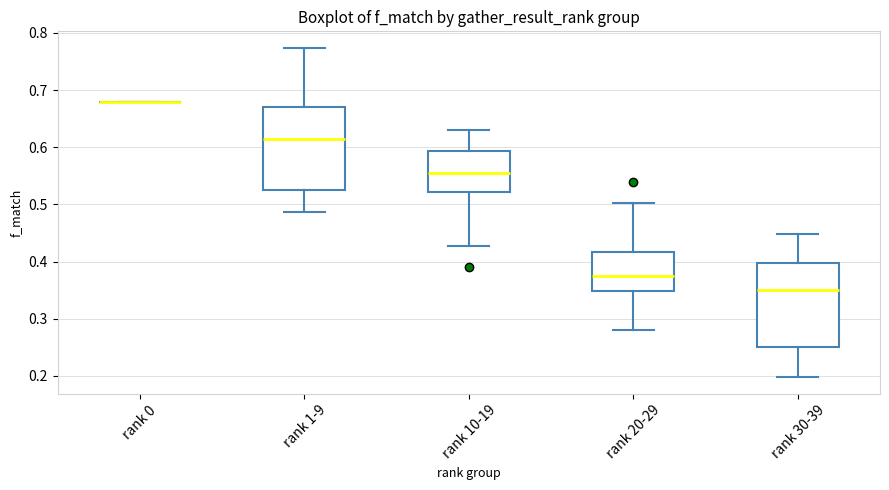

Where does the lower whisker of the box for rank 20-29 end on the y-axis? The values are not printed on the chart, so give them approximately, as read against the axis.

0.28